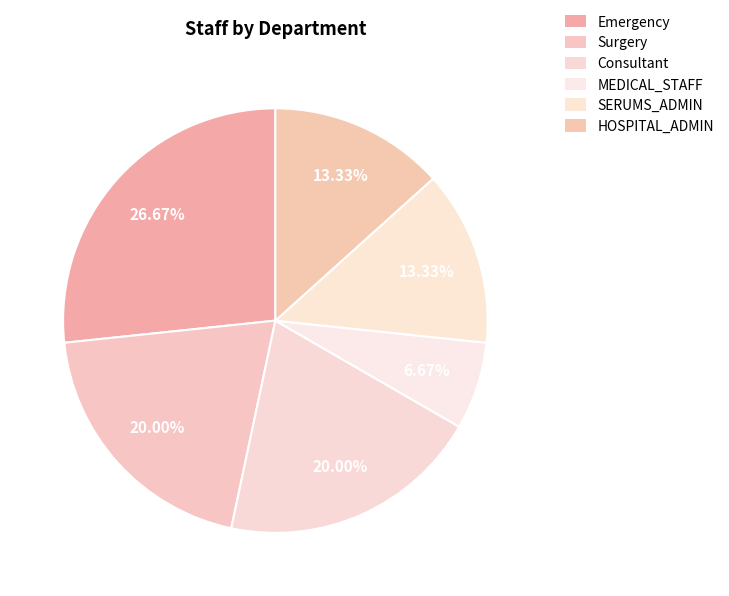

To the nearest percent, what is the combined percentage of Emergency and MEDICAL_STAFF?

33%